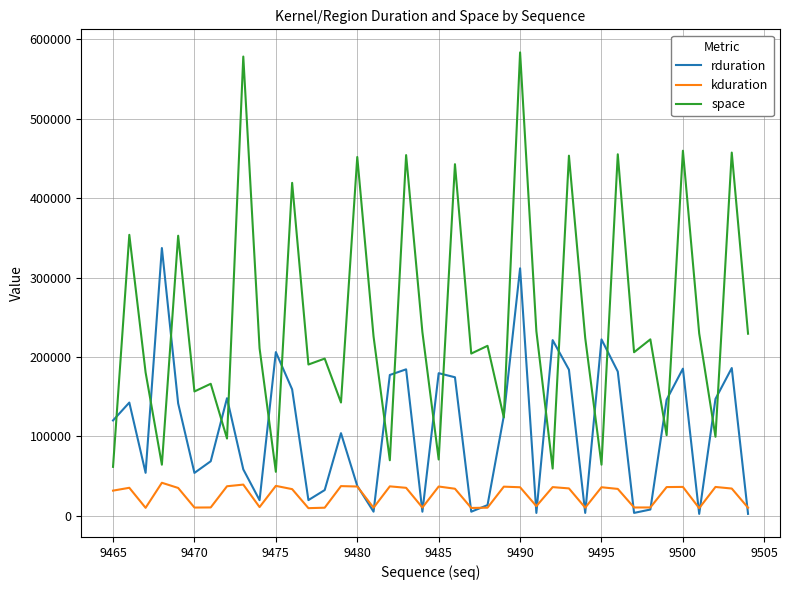

List the series in order of their overall mean, lowest first.

kduration, rduration, space